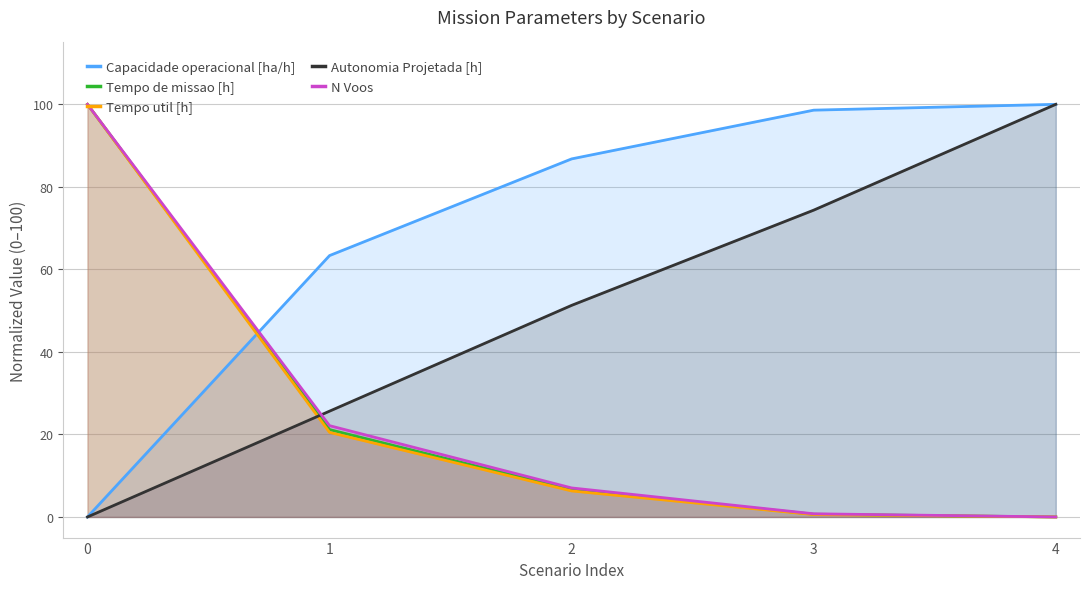

List the labels in order of Tempo util [h] value, smallest first.

4, 3, 2, 1, 0